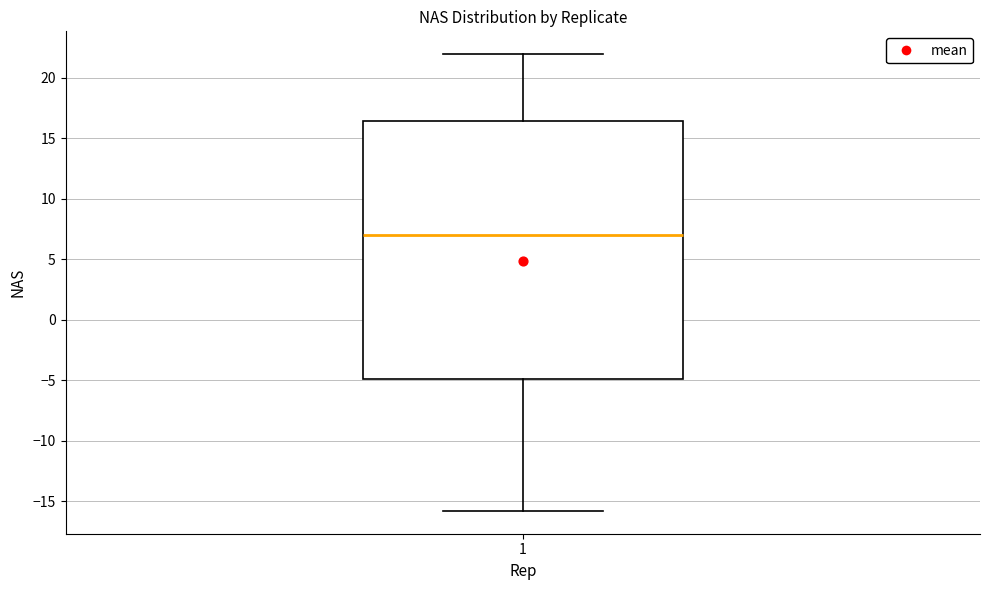

Transcribe this box plot: give where the median line is, the range the box spans, and where the two whiskers end, as read against the y-axis. The values are not printed on the chart, so give them approximately, as read against the axis.

median 7.0, box -5.0 to 16.5, whiskers -16.0 to 22.0